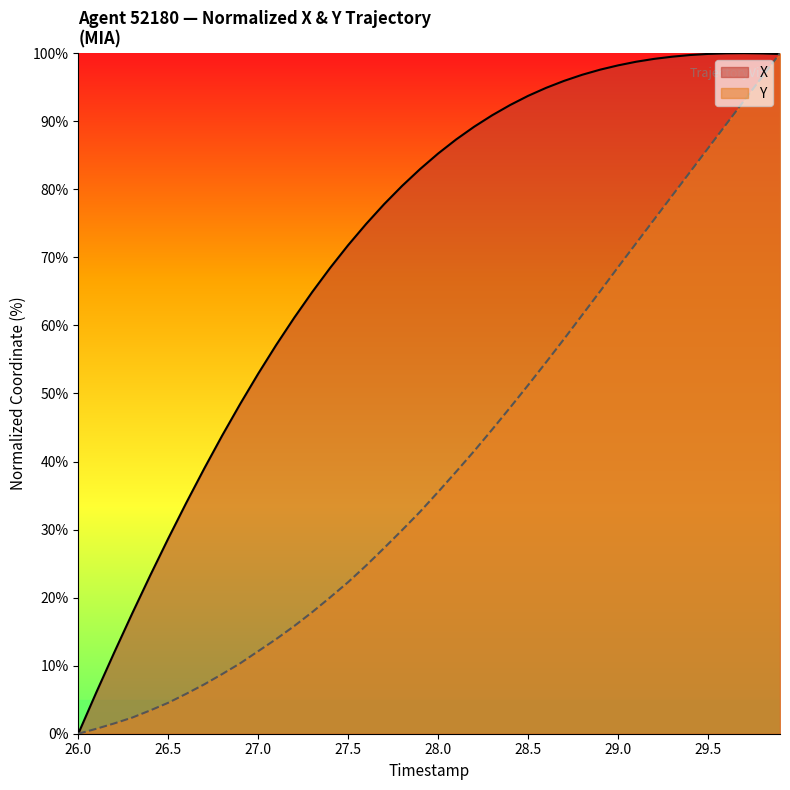

Reading left to right, list all the values displayed in this chart.

X: 0.0	6.1	11.9	17.7	23.3	28.7	33.9	39.0	43.8	48.5	52.9	57.1	61.1	64.9	68.5	71.8	74.9	77.8	80.5	83.0	85.3	87.3	89.2	90.9	92.4	93.7	94.9	95.9	96.8	97.6	98.2	98.7	99.2	99.5	99.7	99.9	100.0	100.0	100.0	99.9
Y: 0.0	0.7	1.5	2.4	3.4	4.5	5.9	7.3	8.8	10.3	12.1	13.9	15.8	17.9	20.0	22.3	24.7	27.3	29.9	32.6	35.5	38.5	41.5	44.7	47.9	51.2	54.6	58.0	61.5	65.0	68.6	72.1	75.5	79.0	82.5	86.0	89.5	93.0	96.5	100.0